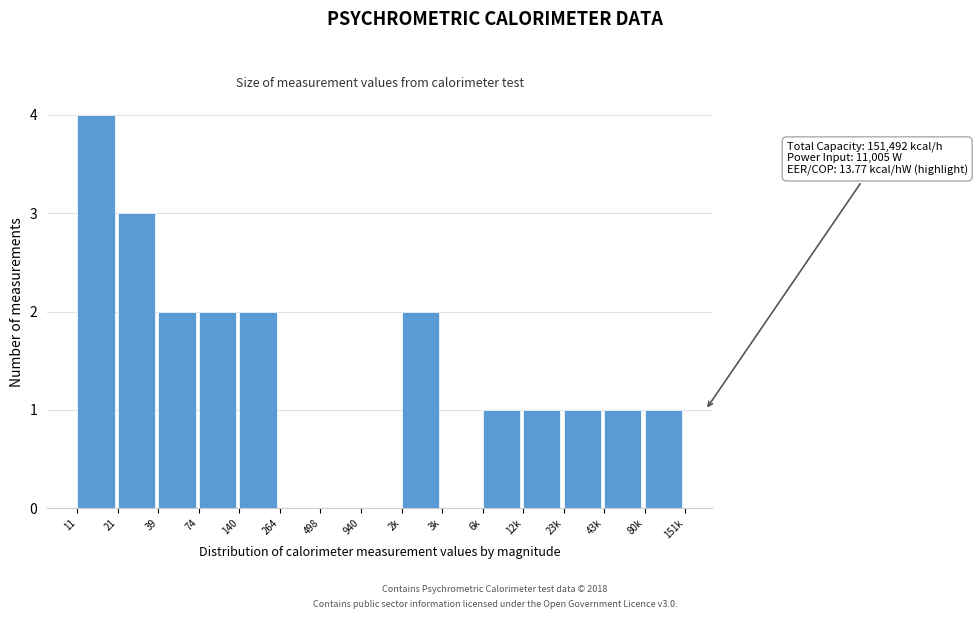

Reading left to right, list all the values displayed in this chart.

11=4	21=3	39=2	74=2	140=2	264=0	498=0	940=0	2k=2	3k=0	6k=1	12k=1	23k=1	43k=1	80k=1